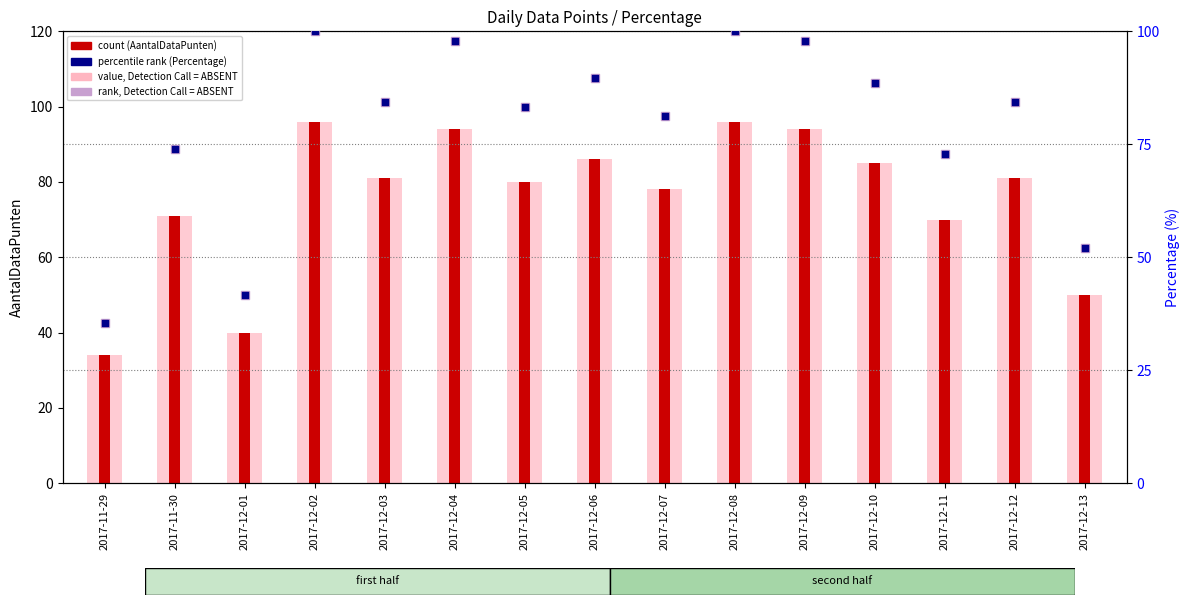

Is the value of AantalDataPunten (absent) at 2017-12-11 greater than the value of AantalDataPunten at 2017-12-12?

No